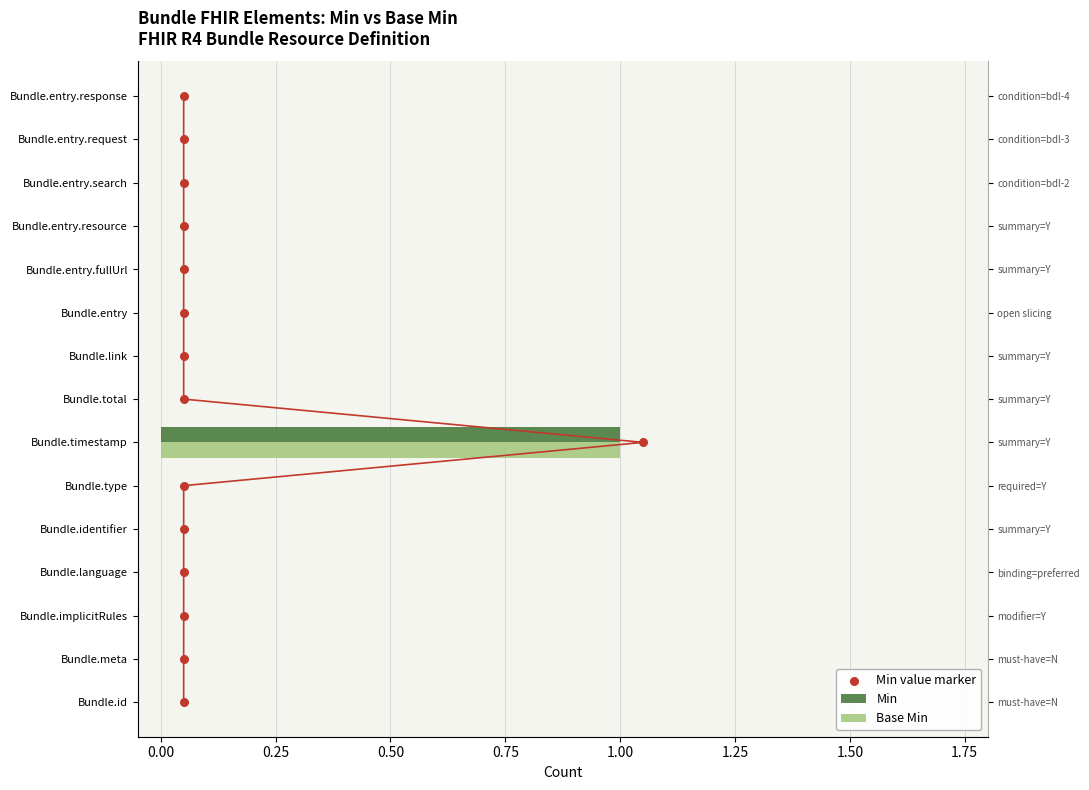

Is the value of Min value marker at 10 greater than the value of Min at 2.00?

Yes